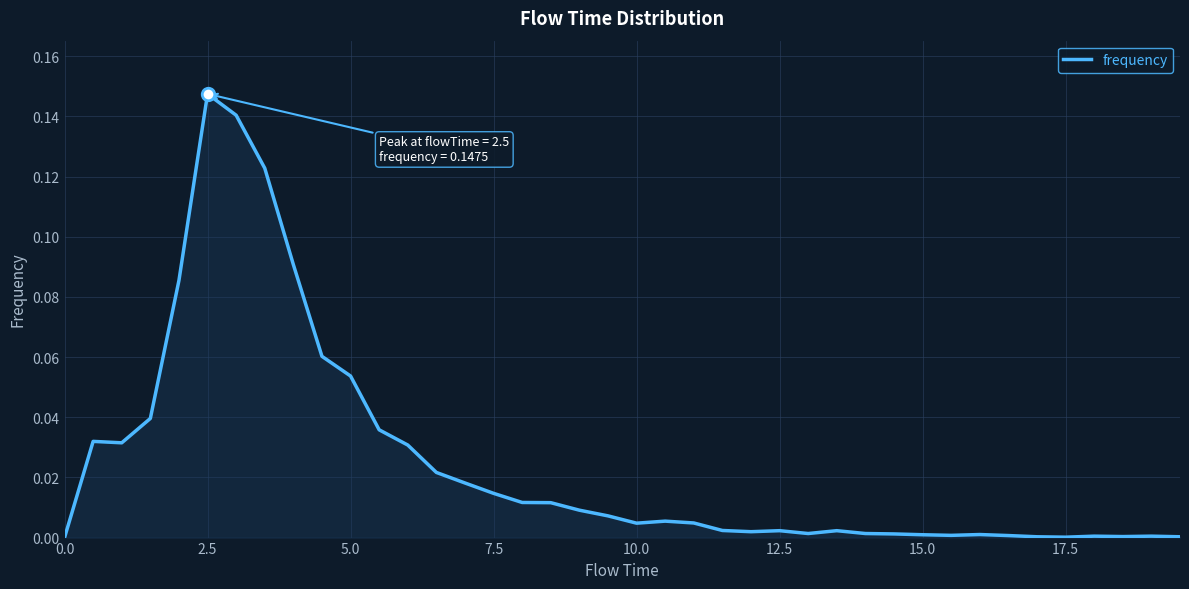

Which label corresponds to the largest value in the chart?

2.5